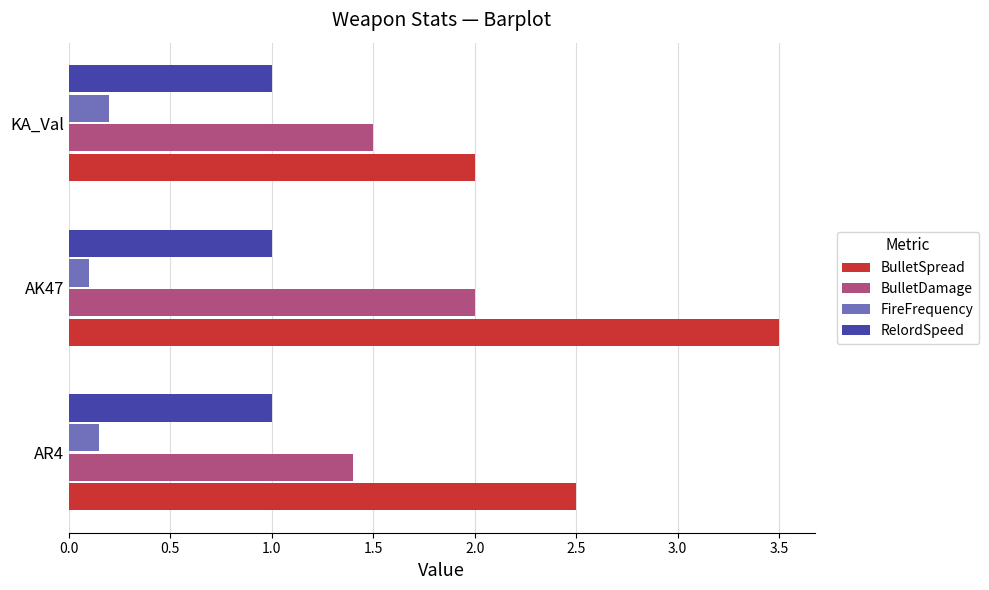

Which series has the widest spread of values?

BulletSpread